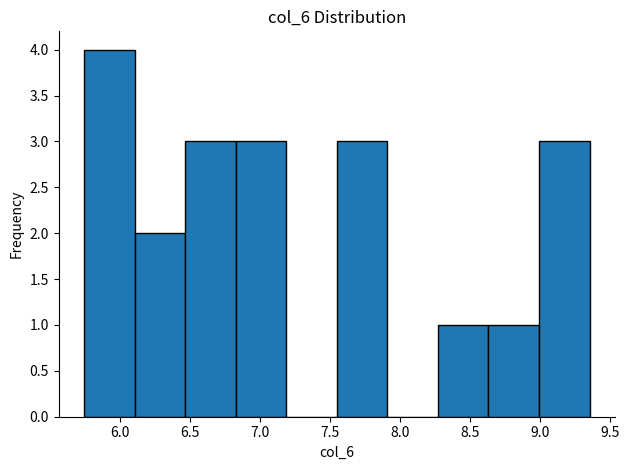

Reading left to right, transcribe this chart: for each bar, give the range it covers on the x-axis and its height. Neither the bar edges nor the heights are printed on the chart, so give them approximately, as read against the axes.

5.75 to 6.10: 4
6.10 to 6.45: 2
6.45 to 6.85: 3
6.85 to 7.20: 3
7.20 to 7.55: 0
7.55 to 7.90: 3
7.90 to 8.25: 0
8.25 to 8.65: 1
8.65 to 9.00: 1
9.00 to 9.35: 3